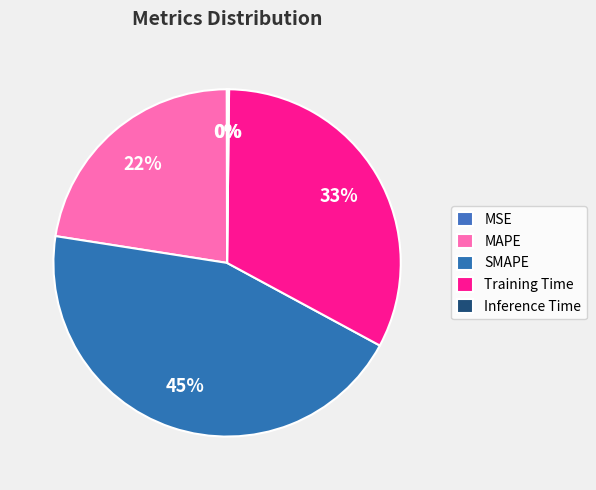

To the nearest percent, what is the average slice percentage?

20%